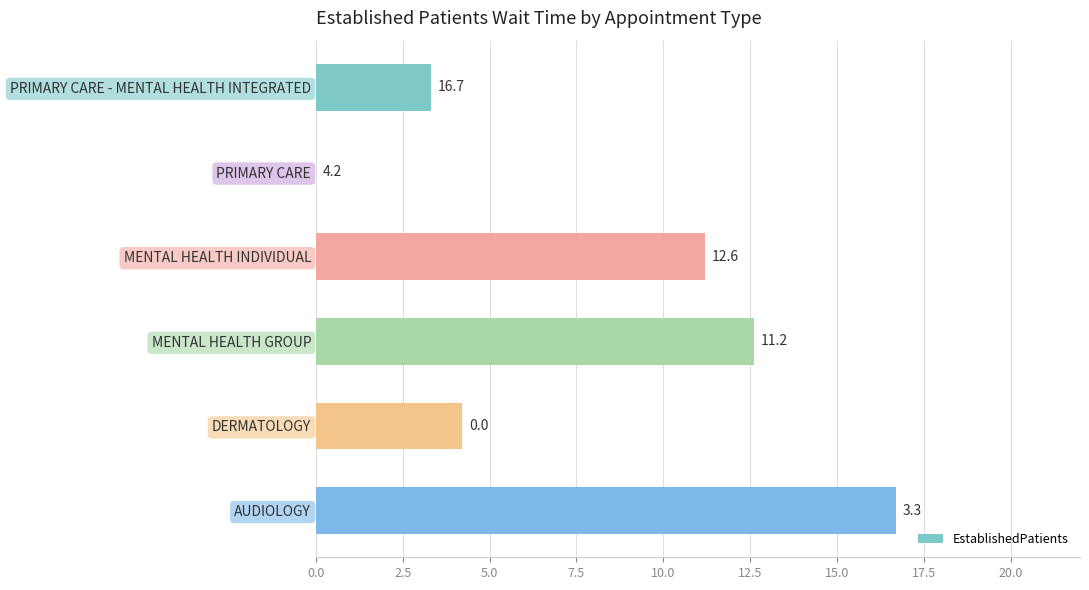

The chart shows a value of 8.6 at MENTAL HEALTH GROUP. True or false?

False